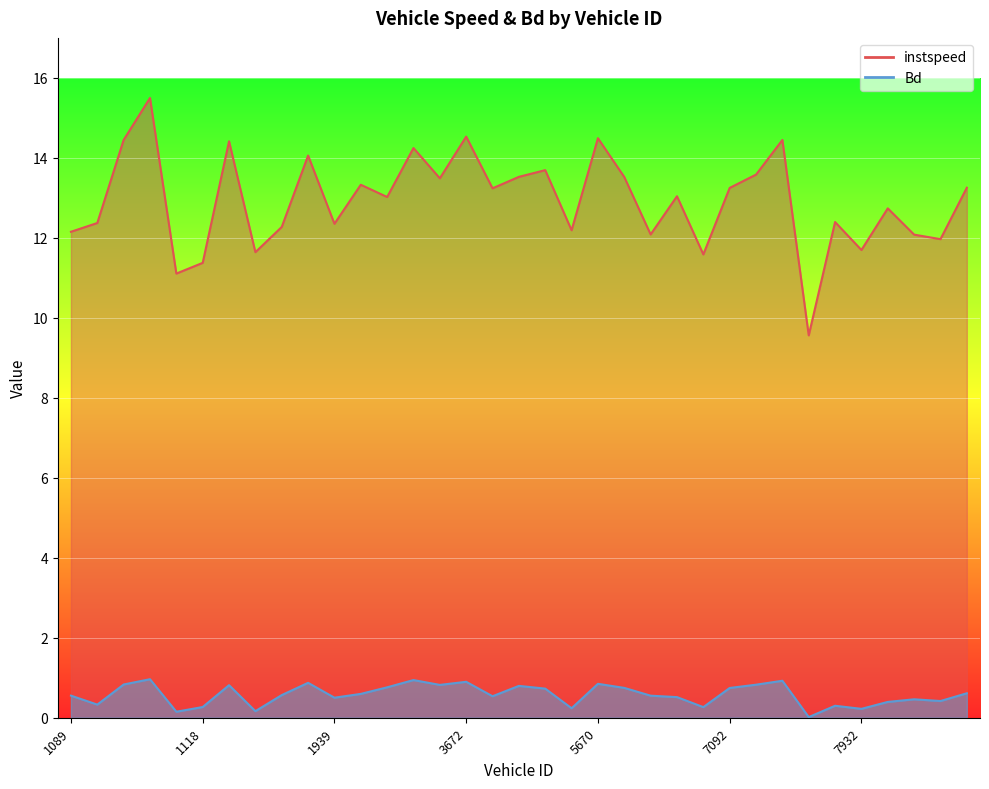

Which series has the largest total across all categories?

instspeed